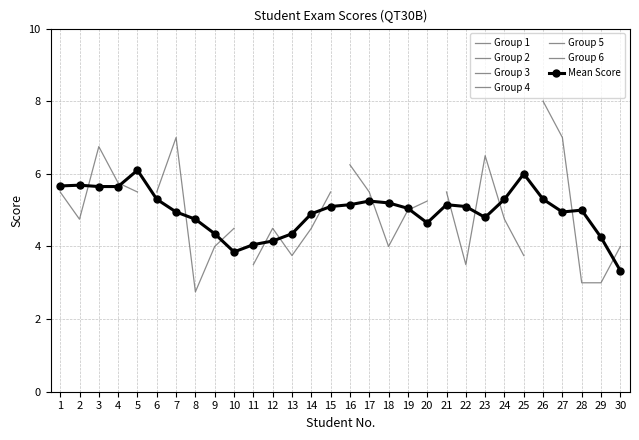

What is the sum of the Student 1 values at 24 and 4?

10.5